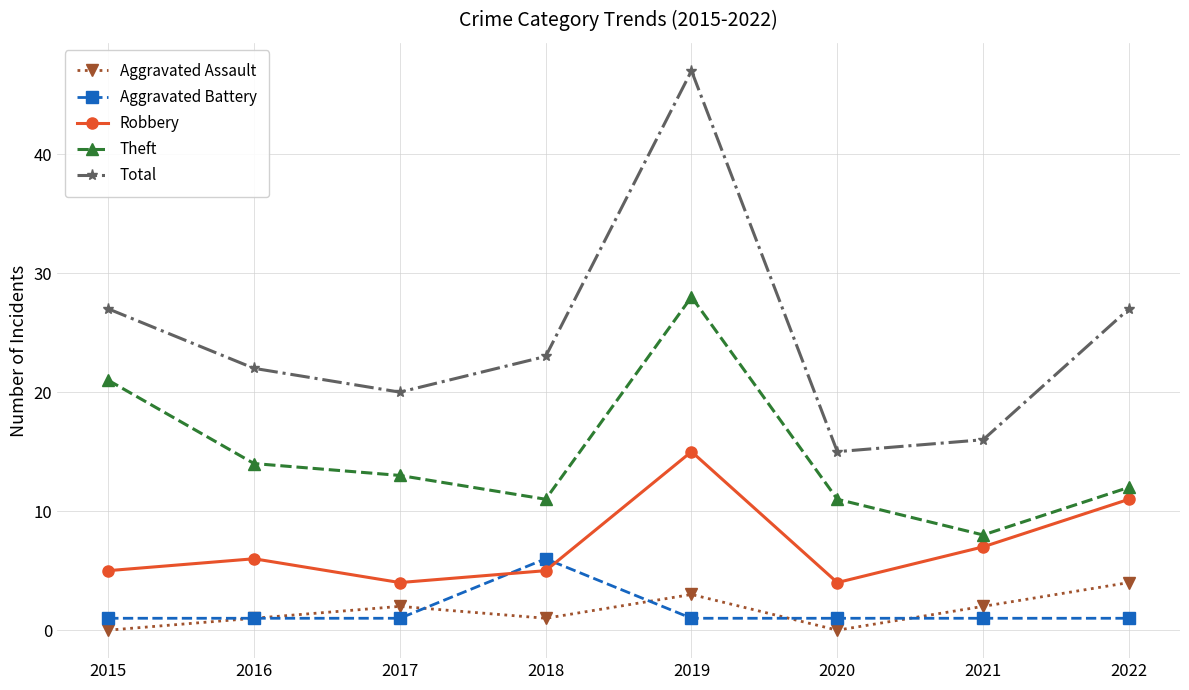

Is this an area chart (filled region under the line)?

No